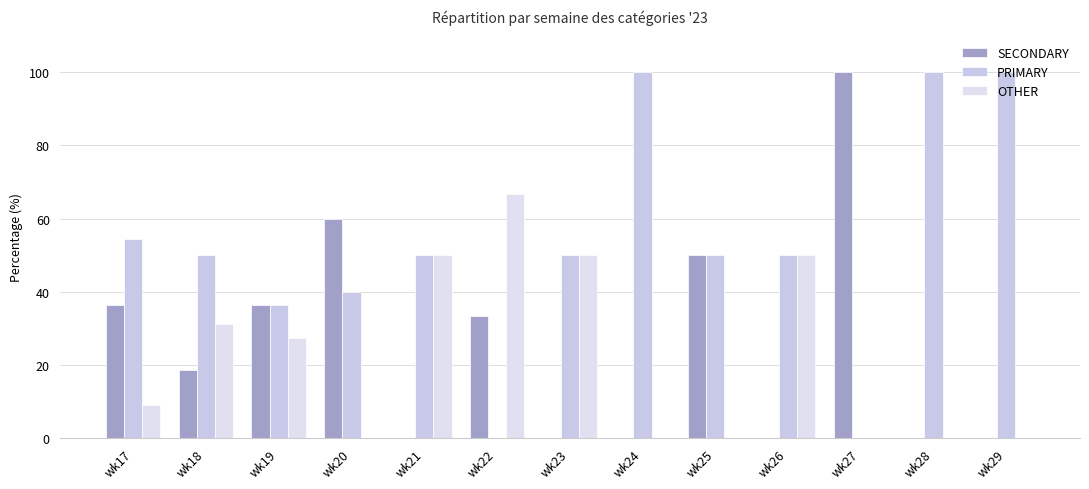

How many groups of bars are there?

13